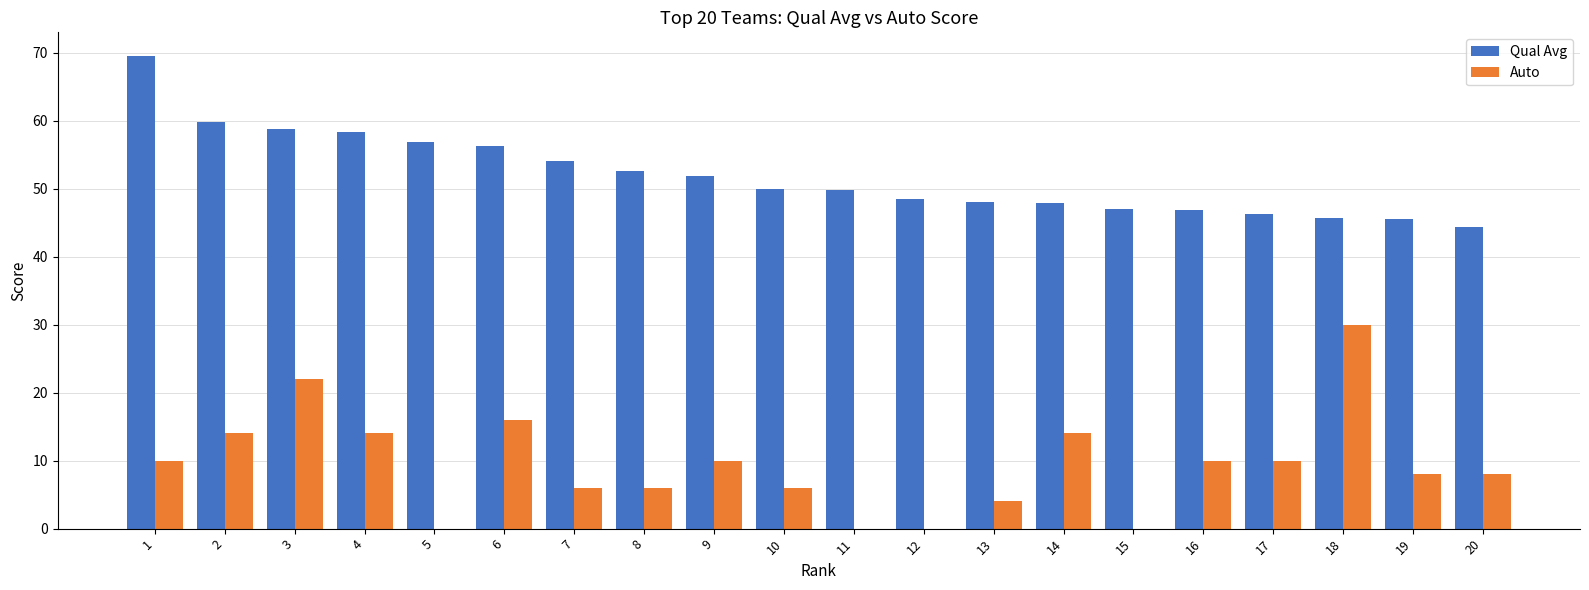

How many groups of bars are there?

20